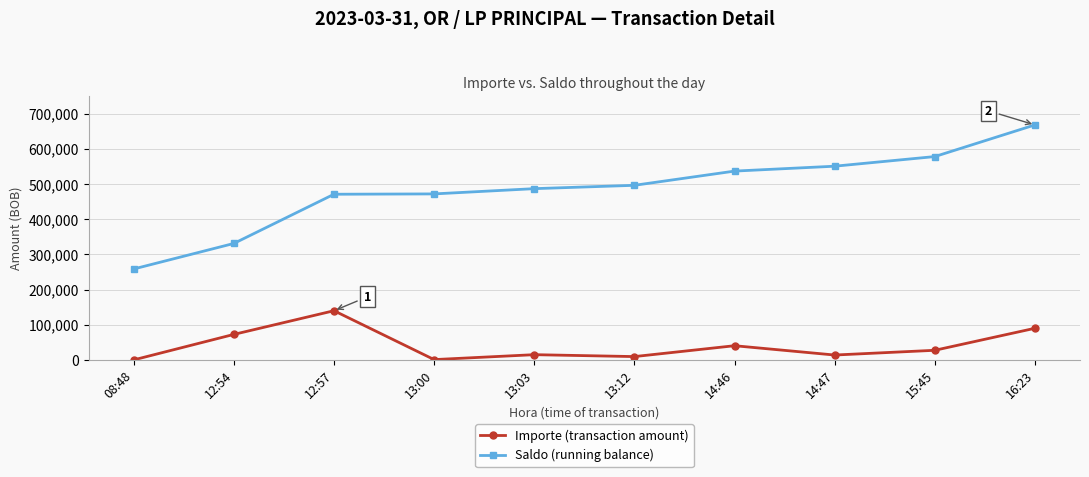

Rank the series by their maximum value, from lowest to highest.

Importe (transaction amount), Saldo (running balance)